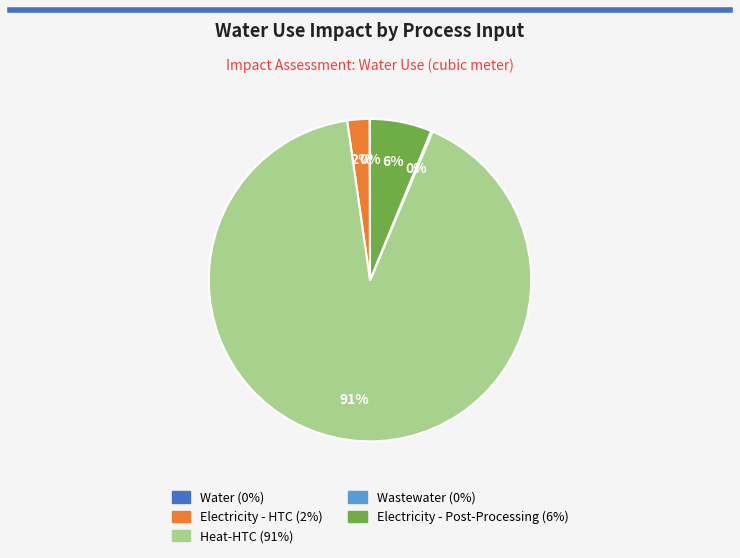

To the nearest percent, what is the average slice percentage?

20%